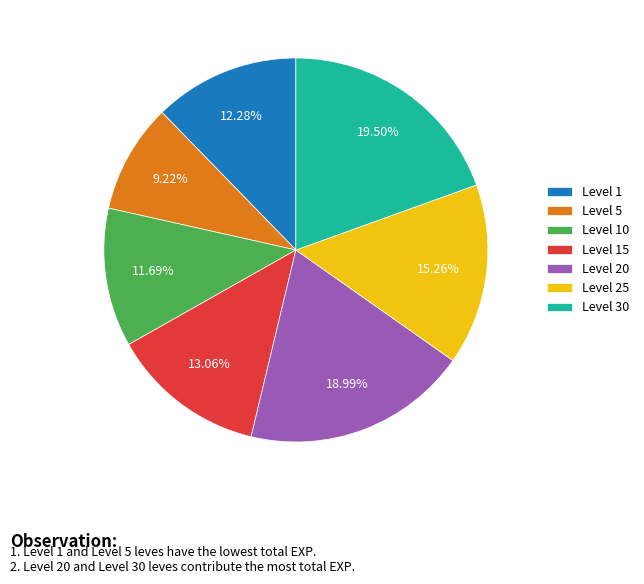

Is there a majority slice in this chart?

No